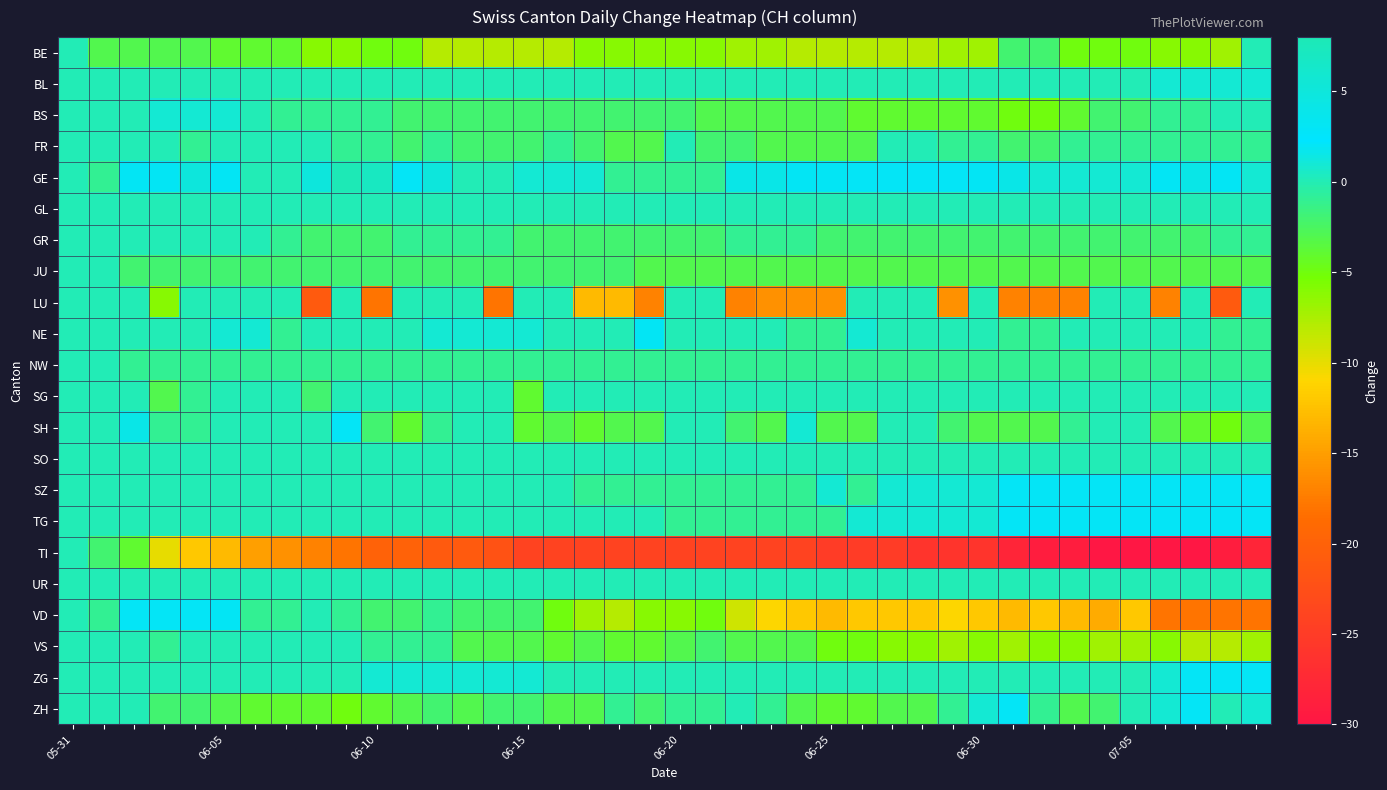

Which series has the largest range (max minus min)?

TI